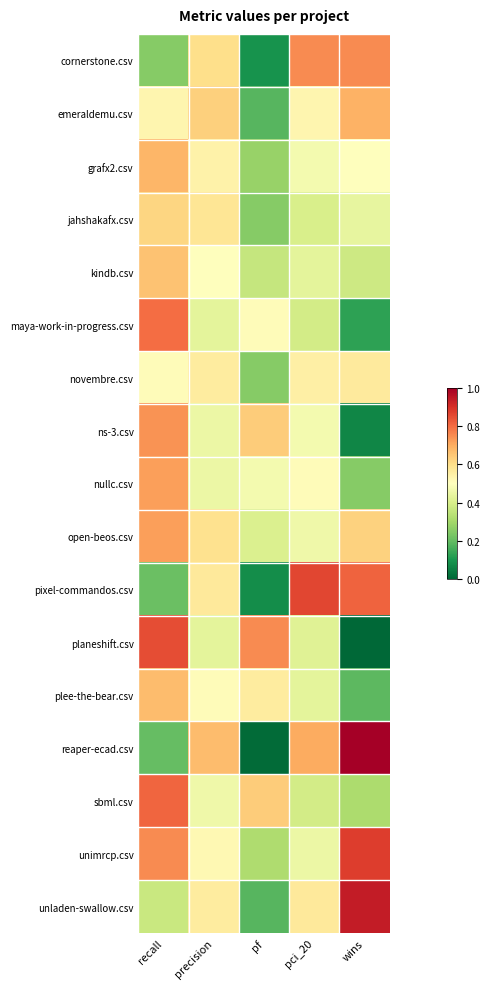

Rank the series at precision from highest to lowest value.

reaper-ecad.csv, emeraldemu.csv, cornerstone.csv, open-beos.csv, jahshakafx.csv, pixel-commandos.csv, novembre.csv, unladen-swallow.csv, grafx2.csv, unimrcp.csv, plee-the-bear.csv, kindb.csv, sbml.csv, ns-3.csv, nullc.csv, maya-work-in-progress.csv, planeshift.csv